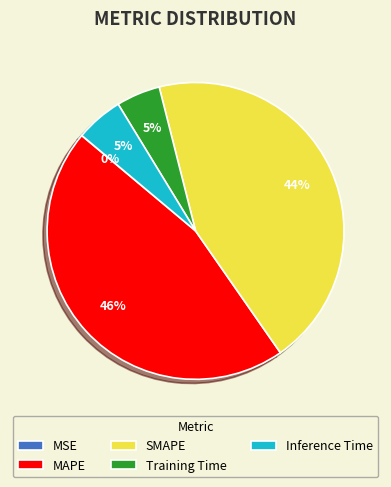

Which slice is the largest?

MAPE